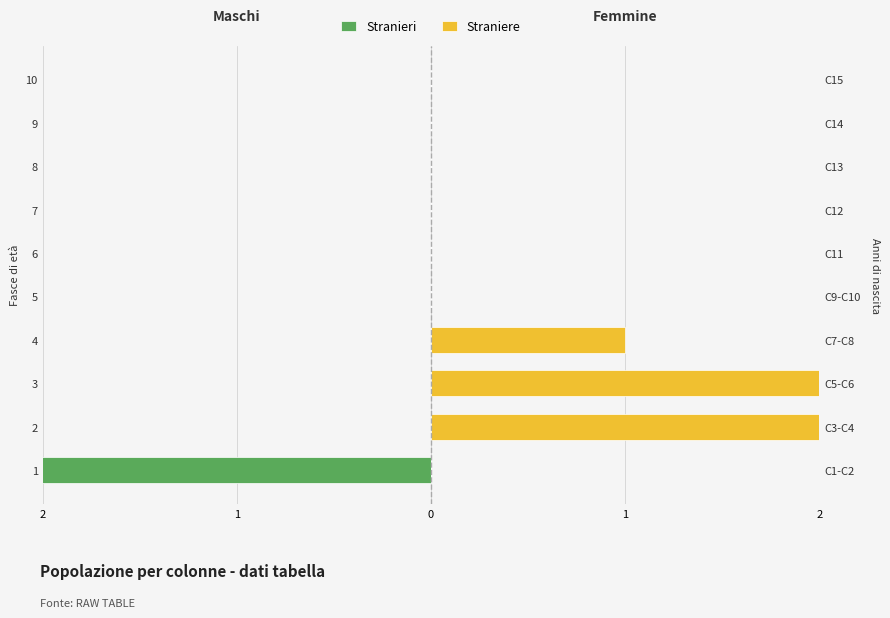

List the series in order of their peak value, lowest first.

Stranieri, Straniere